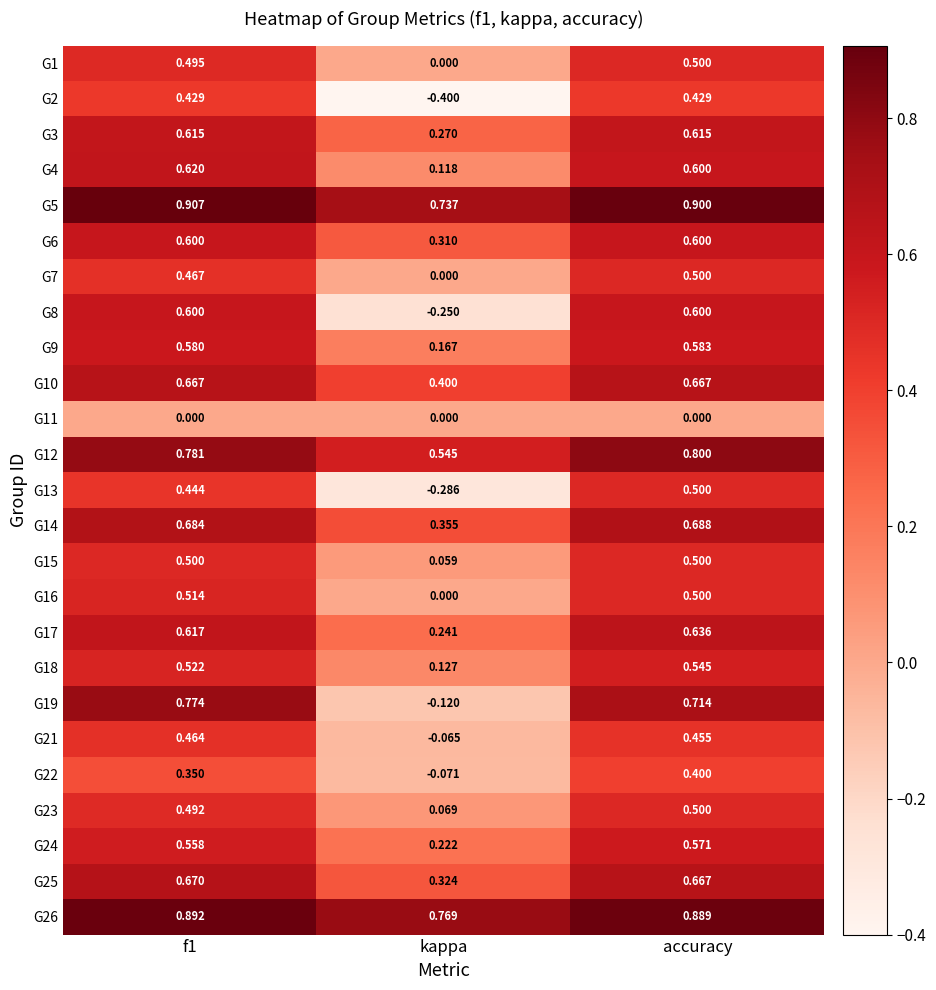

At which label is G6 closest to 0?

kappa